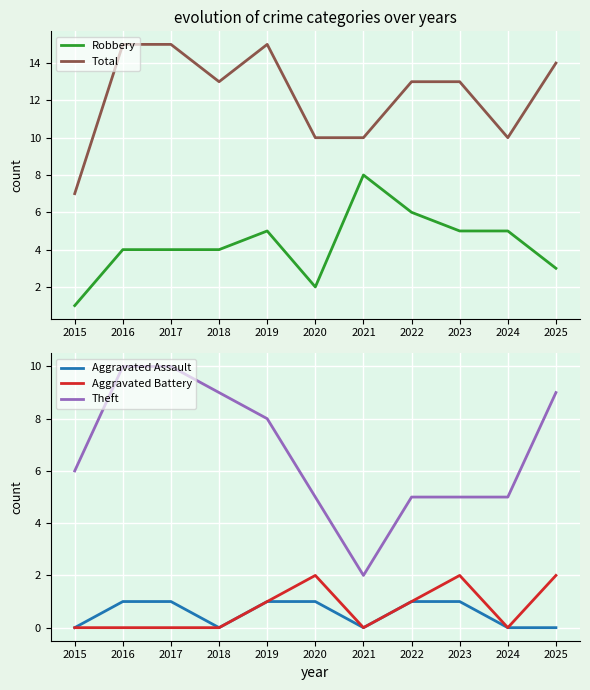

What is the difference between the maximum and minimum values in the Total series?

8